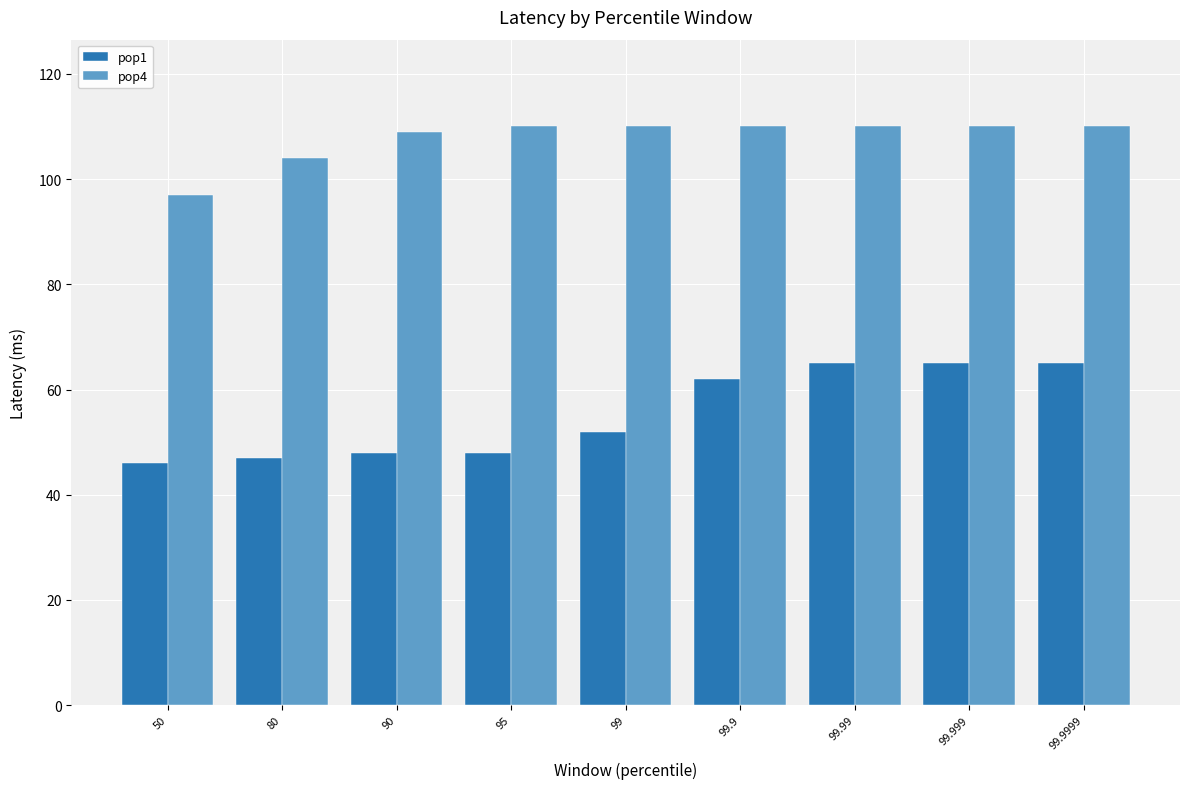

What is the difference between the second highest and second lowest values in the pop1 series?

18